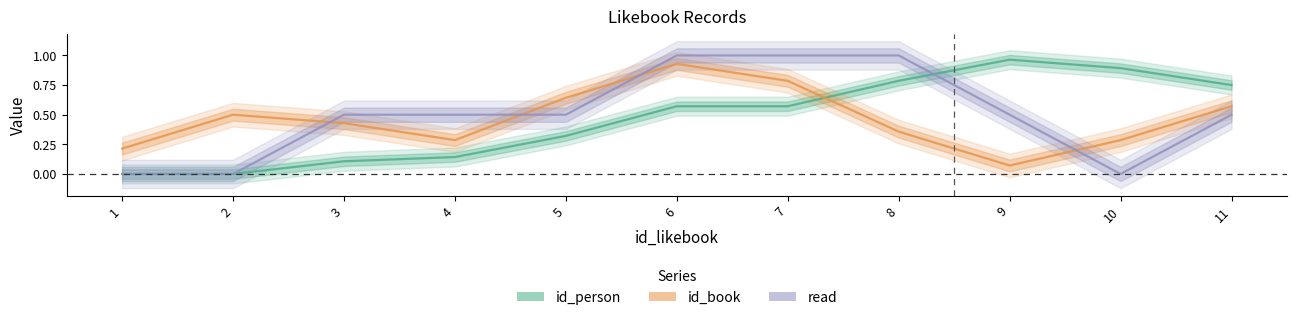

What is the difference between the highest and lowest values at 11?

0.3